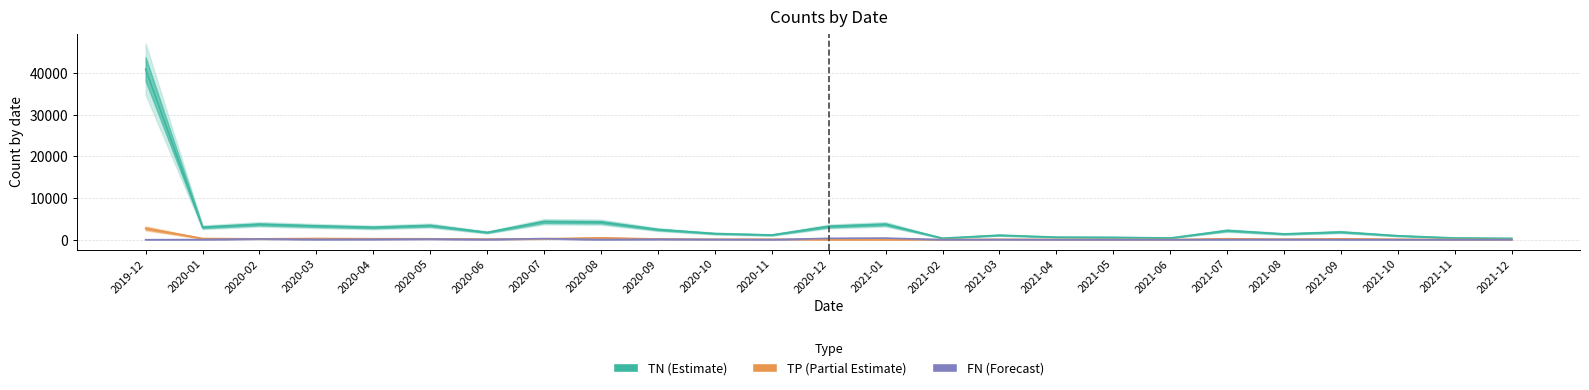

How many lines are shown in the chart?

3